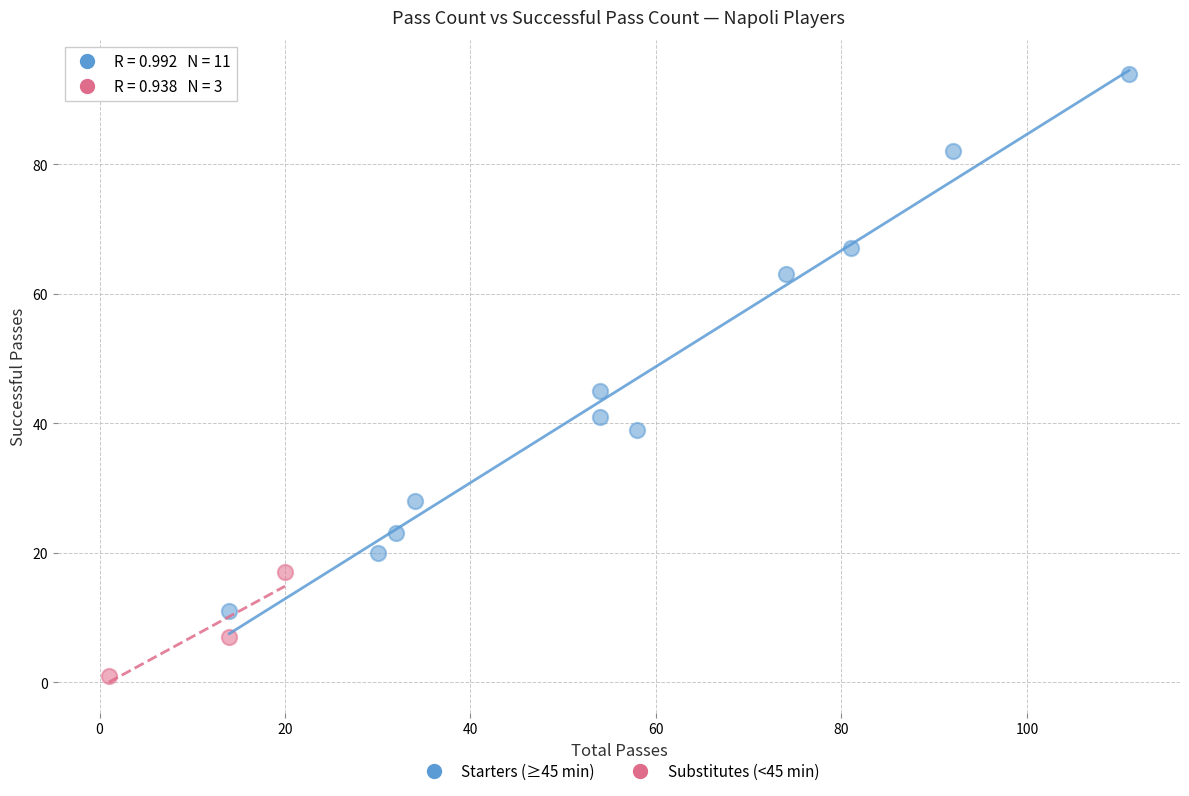

Which series reaches the minimum Y coordinate?

Substitutes (<45 min)